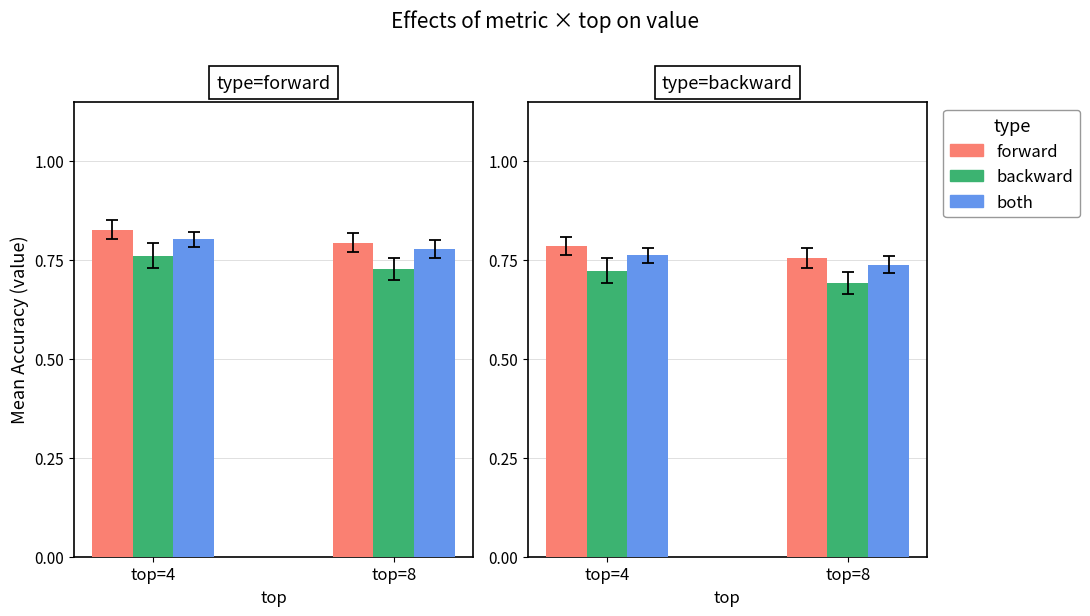

Which series changed the most between top=4 and top=8?

forward